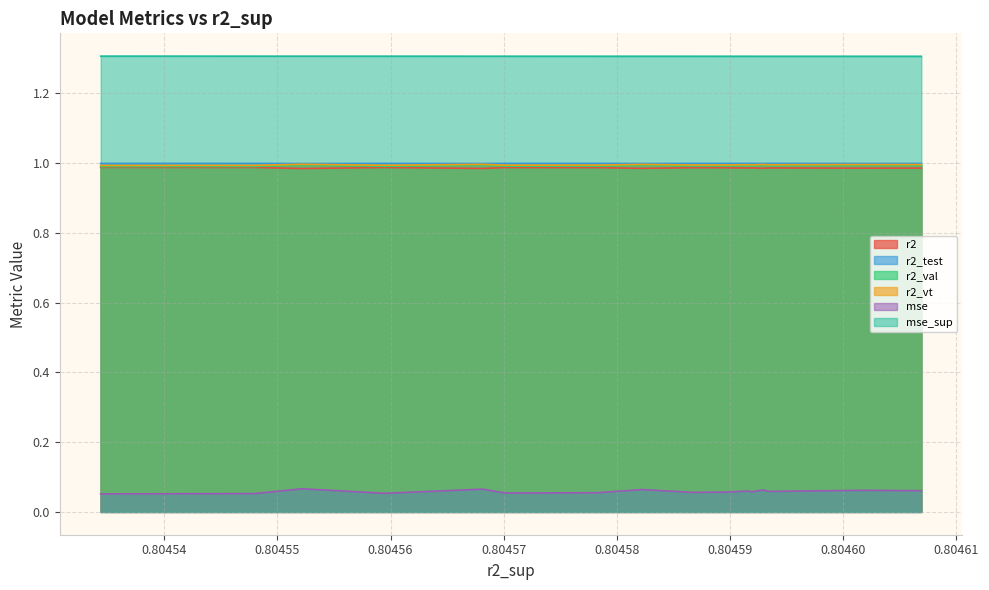

True or false: mse_sup and r2_vt cross at least once.

False